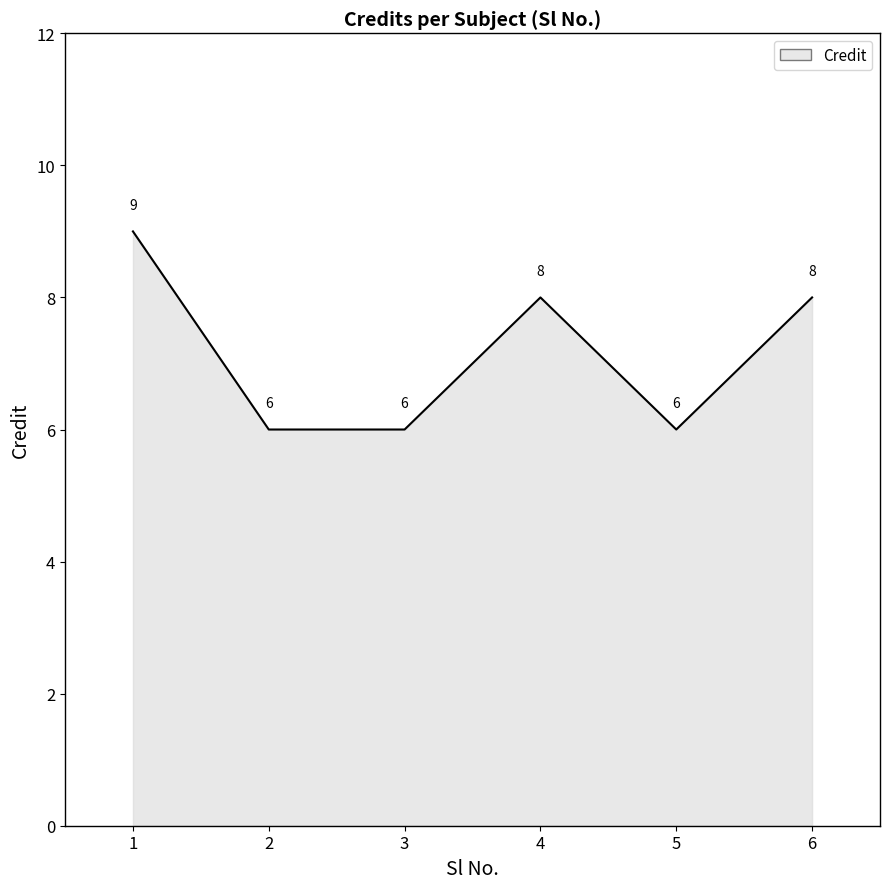

Reading left to right, transcribe all the data shown in this chart.

1=9	2=6	3=6	4=8	5=6	6=8